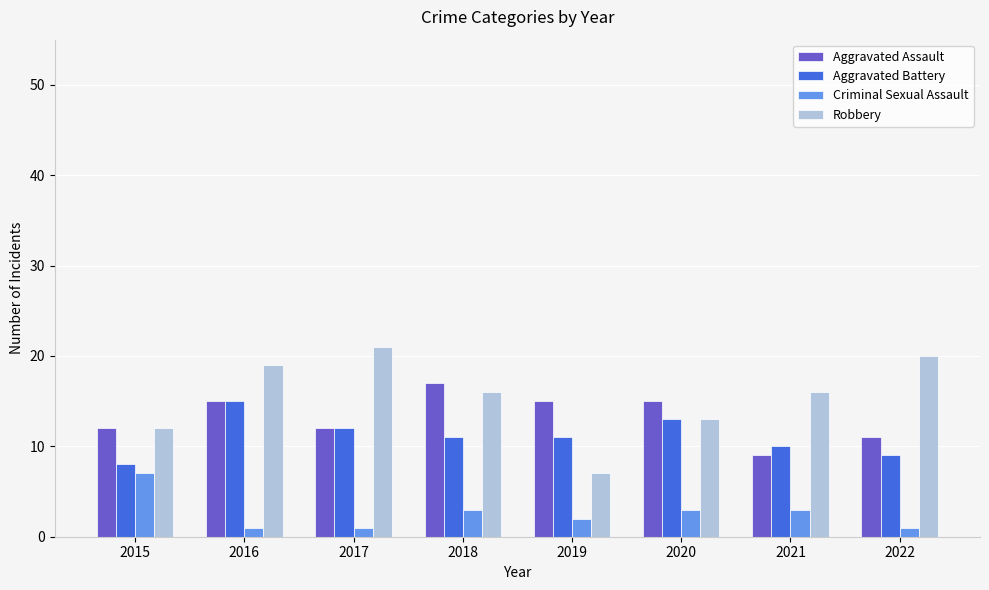

Which series has the widest spread of values?

Robbery